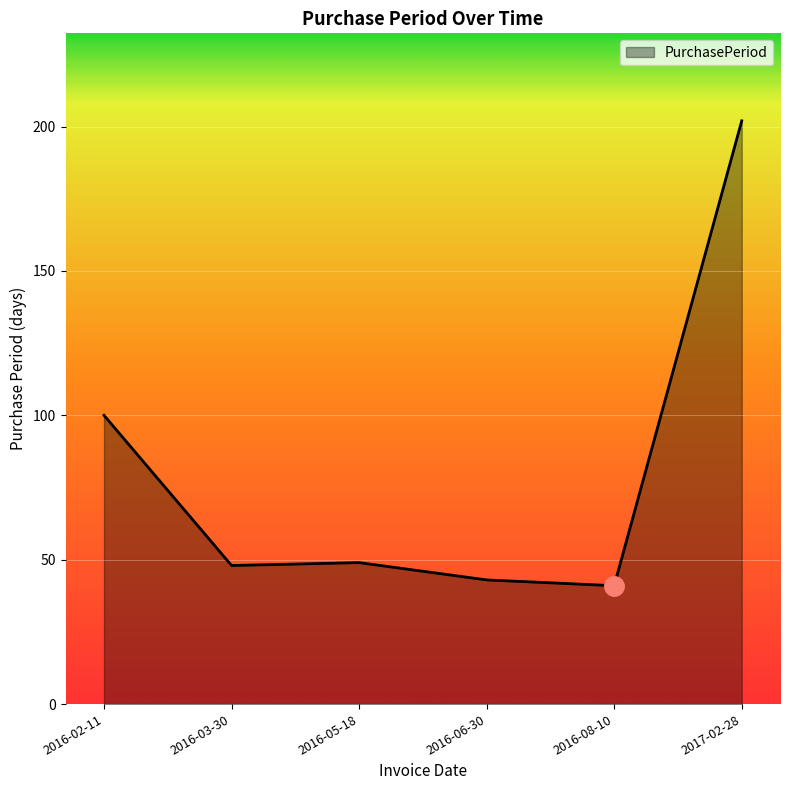

What position from the right is 2016-03-30?

5